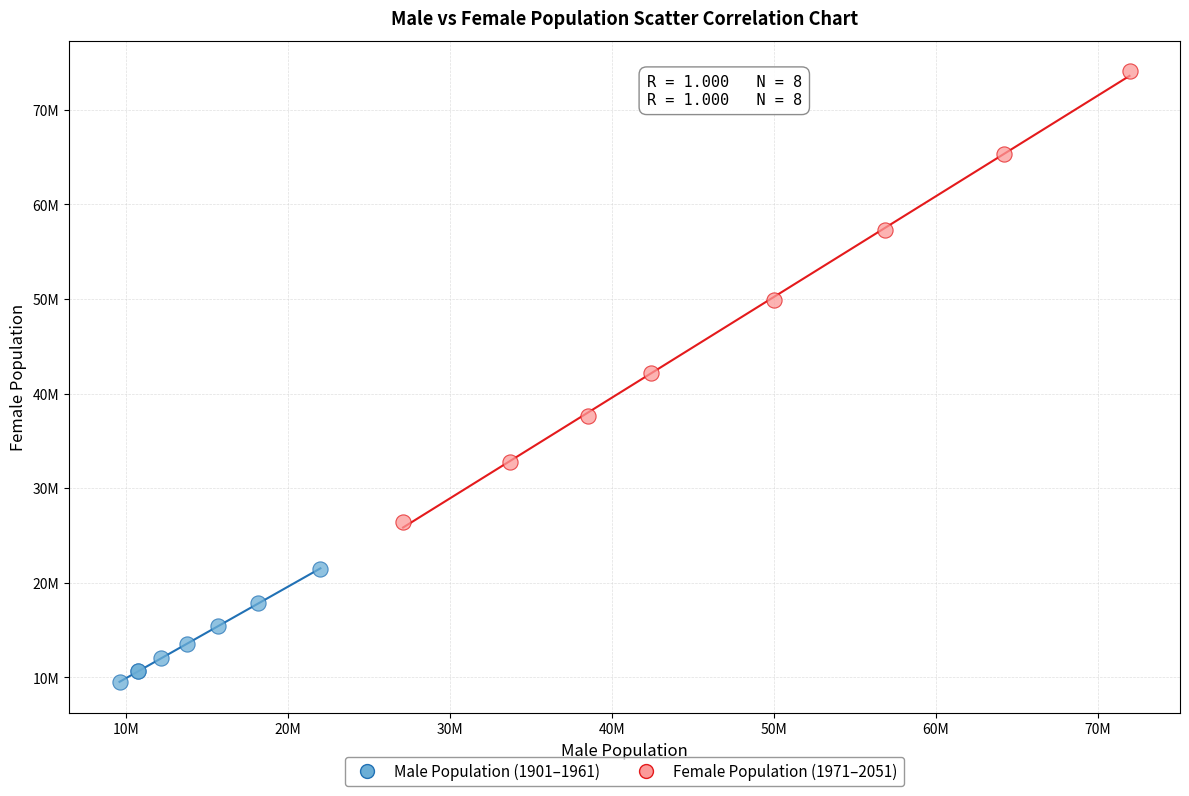

What are all the series names shown in the legend?

Male Population (1901–1961), Female Population (1971–2051)